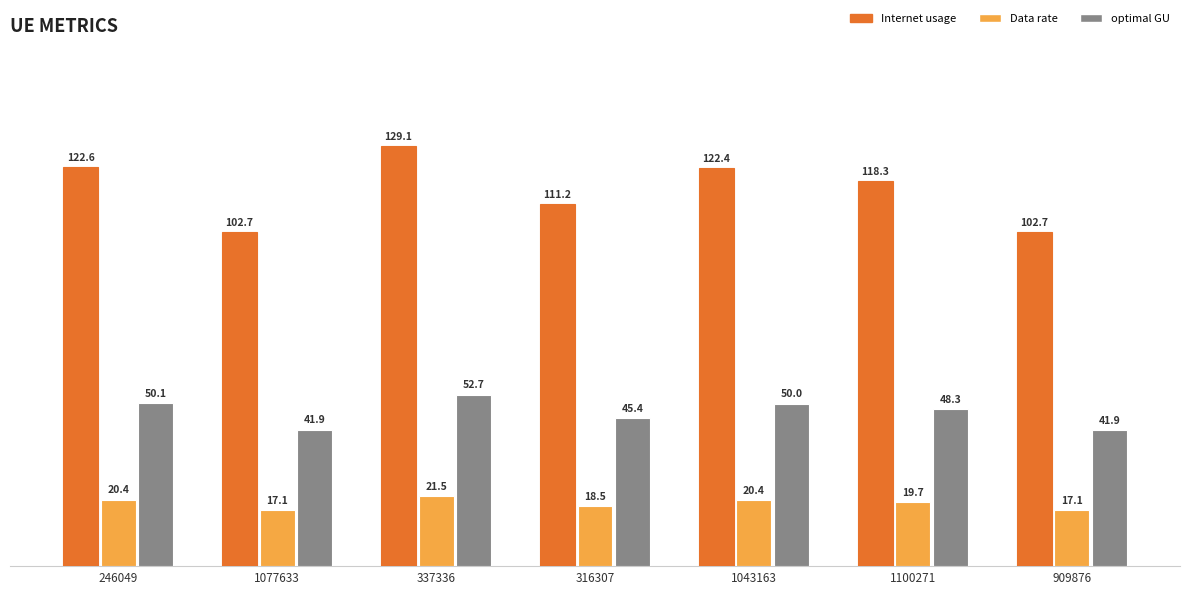

List the series in order of their peak value, lowest first.

Data rate, optimal GU, Internet usage